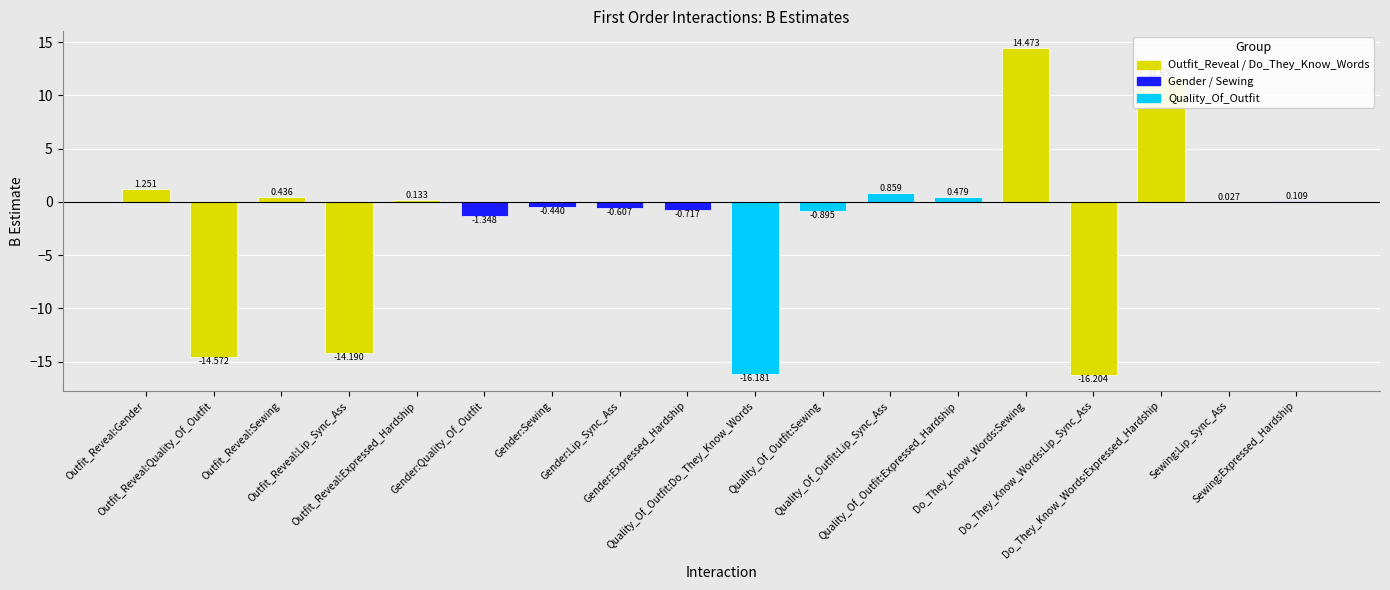

What is the change in value from Outfit_Reveal:Gender to Gender:Sewing?

-1.7